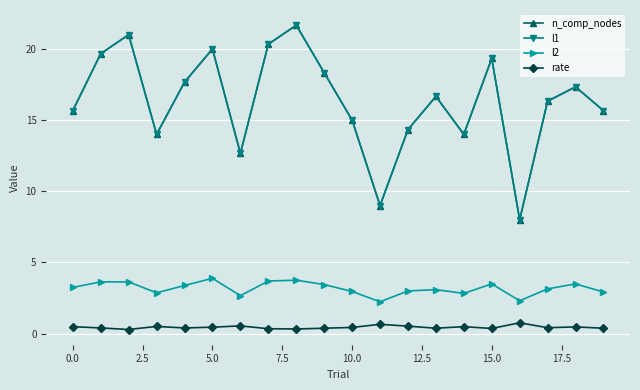

Which category has the lowest value in the n_comp_nodes series?

16